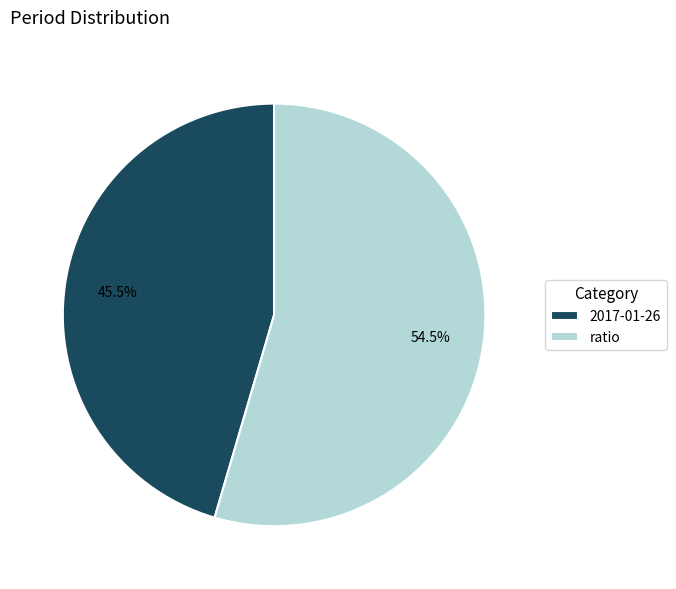

Rank the categories by value from highest to lowest.

ratio, 2017-01-26